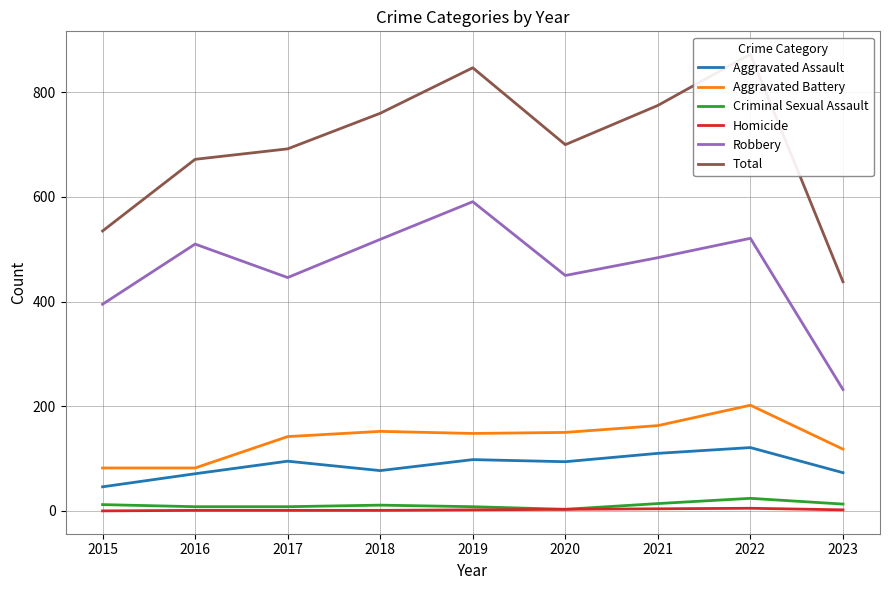

How many lines are shown in the chart?

6